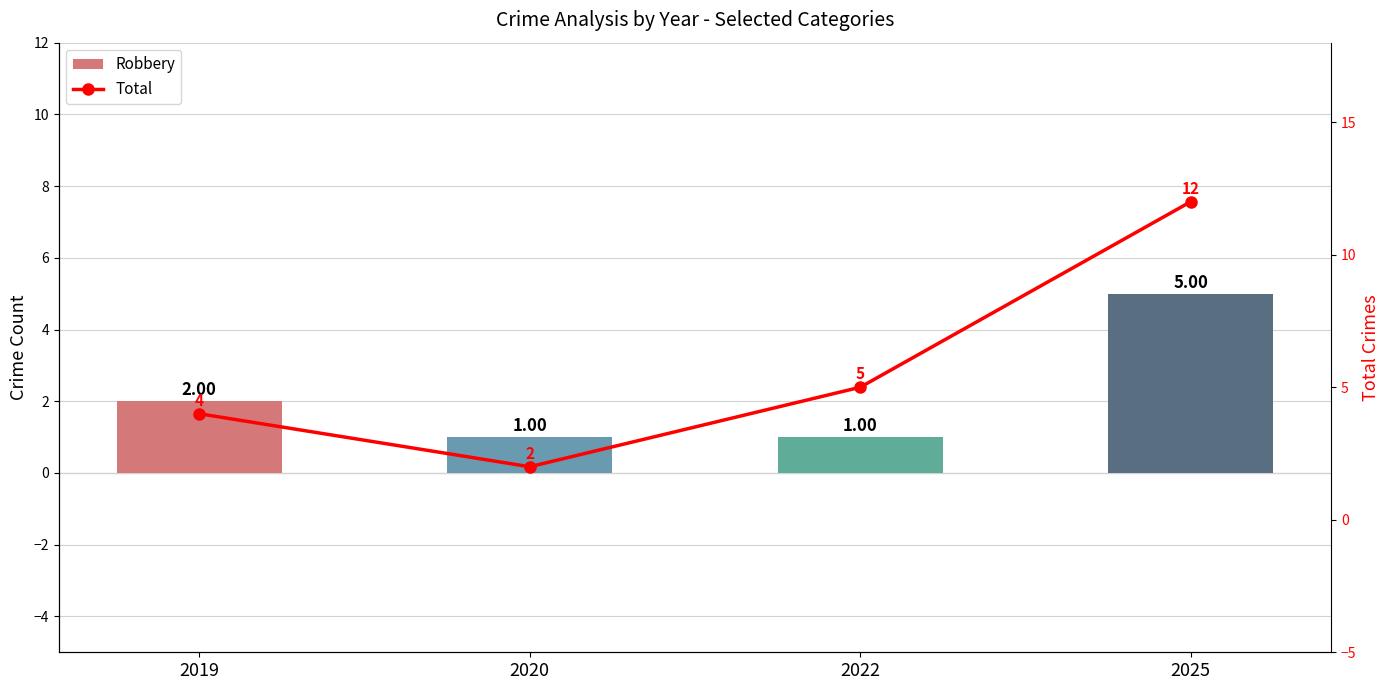

What is the difference between the second highest and second lowest values in the Robbery series?

1